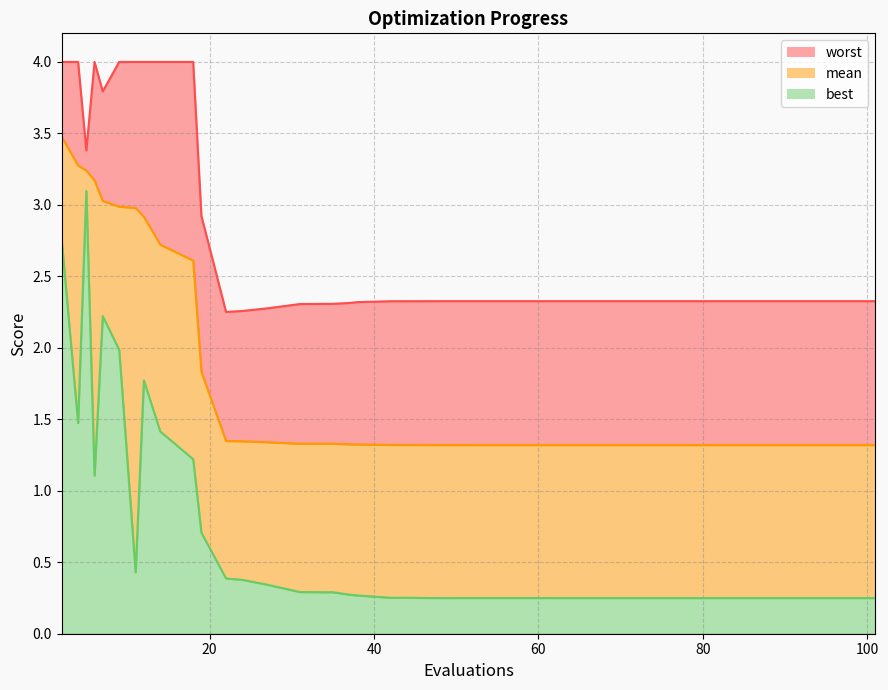

Reading left to right, extract all data points from this chart.

mean: 2=3.5	4=3.3	5=3.2	6=3.2	7=3.0	9=3.0	11=3.0	12=2.9	14=2.7	18=2.6	19=1.8	22=1.3	24=1.3	27=1.3	31=1.3	35=1.3	37=1.3	38=1.3	42=1.3	45=1.3	47=1.3	48=1.3	51=1.3	55=1.3	59=1.3	62=1.3	66=1.3	70=1.3	72=1.3	74=1.3	78=1.3	82=1.3	84=1.3	86=1.3	87=1.3	91=1.3	93=1.3	96=1.3	97=1.3	101=1.3
best: 2=2.8	4=1.5	5=3.1	6=1.1	7=2.2	9=2.0	11=0.4	12=1.8	14=1.4	18=1.2	19=0.7	22=0.4	24=0.4	27=0.3	31=0.3	35=0.3	37=0.3	38=0.3	42=0.3	45=0.3	47=0.2	48=0.2	51=0.2	55=0.2	59=0.2	62=0.2	66=0.2	70=0.2	72=0.2	74=0.2	78=0.2	82=0.2	84=0.2	86=0.2	87=0.2	91=0.2	93=0.2	96=0.2	97=0.2	101=0.2
worst: 2=4.0	4=4.0	5=3.4	6=4.0	7=3.8	9=4.0	11=4.0	12=4.0	14=4.0	18=4.0	19=2.9	22=2.3	24=2.3	27=2.3	31=2.3	35=2.3	37=2.3	38=2.3	42=2.3	45=2.3	47=2.3	48=2.3	51=2.3	55=2.3	59=2.3	62=2.3	66=2.3	70=2.3	72=2.3	74=2.3	78=2.3	82=2.3	84=2.3	86=2.3	87=2.3	91=2.3	93=2.3	96=2.3	97=2.3	101=2.3